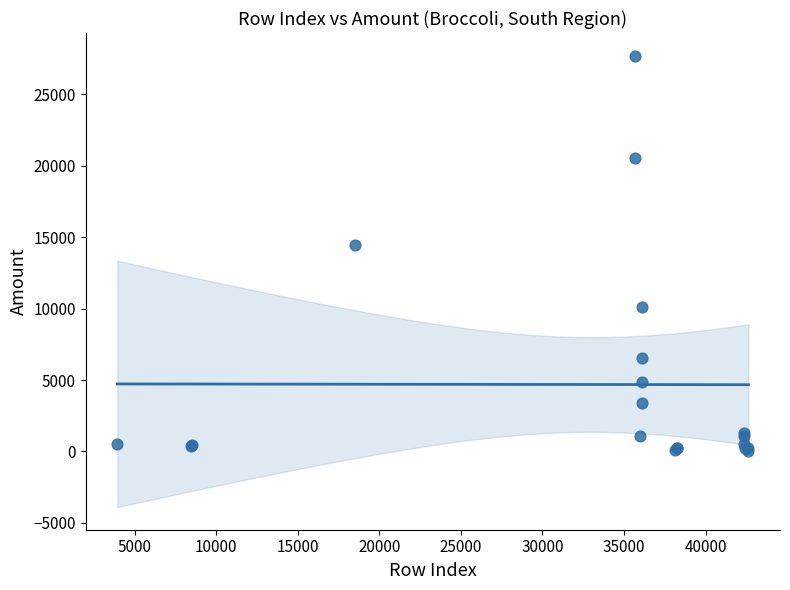

What Y value in the scatter plot is closest to 13864?

14490.0